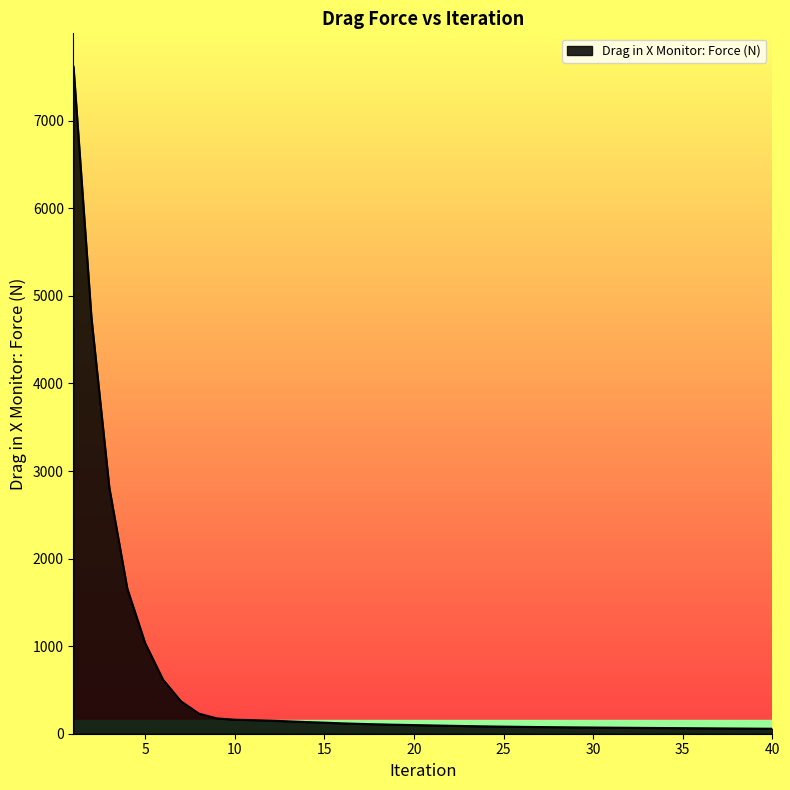

What is the greatest value displayed?

7617.8